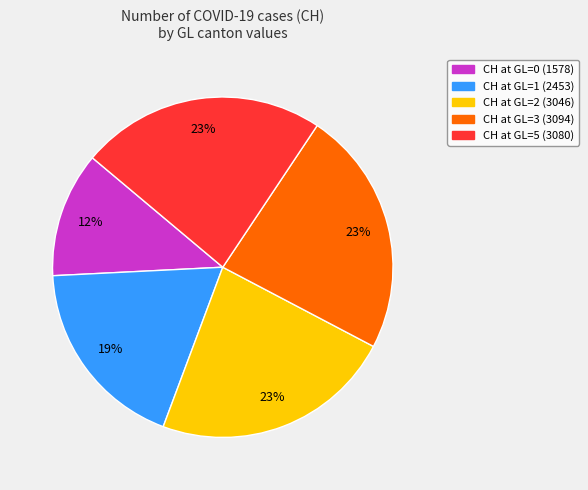

How many segments does this pie chart have?

5